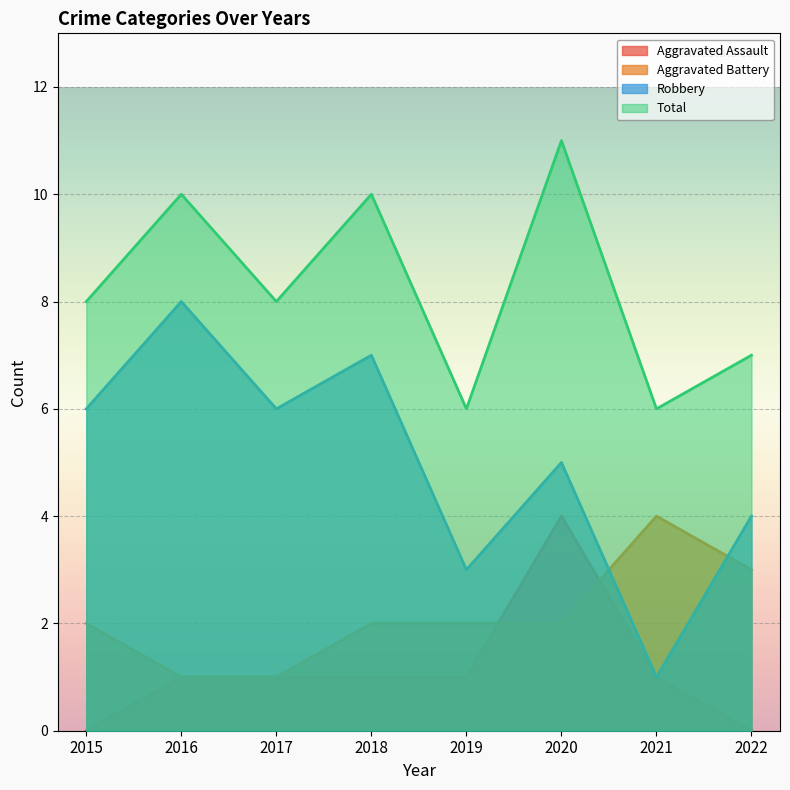

At which category does Aggravated Battery reach its first local peak?

2021